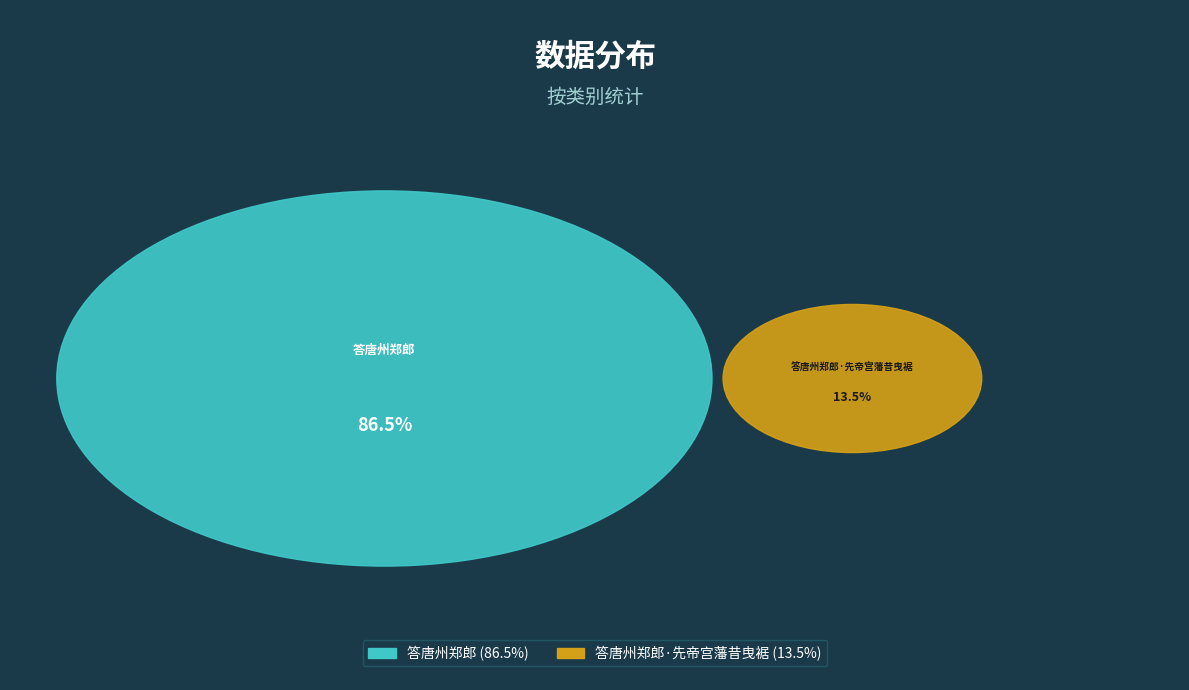

To the nearest percent, what is the difference between the largest and smallest slice percentages?

73%